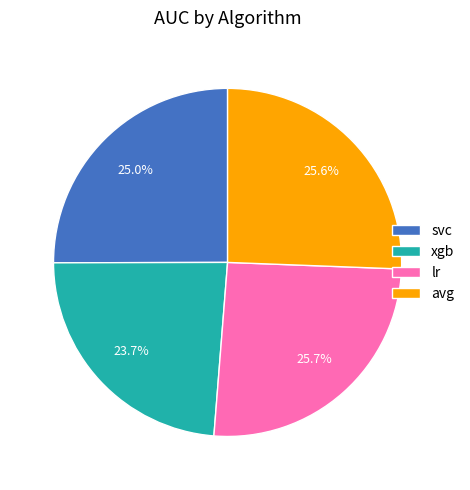

Which has a higher value, xgb or svc?

svc